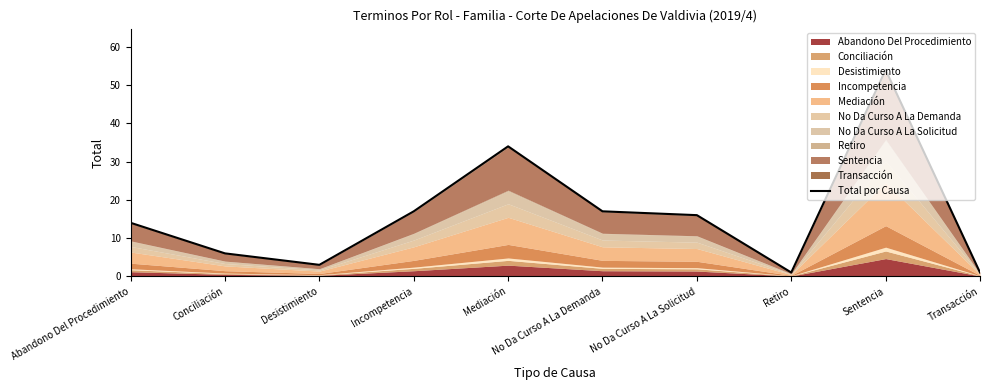

Reading left to right, transcribe all the data shown in this chart.

Abandono Del Procedimiento=14	Conciliación=6	Desistimiento=3	Incompetencia=17	Mediación=34	No Da Curso A La Demanda=17	No Da Curso A La Solicitud=16	Retiro=1	Sentencia=54	Transacción=1